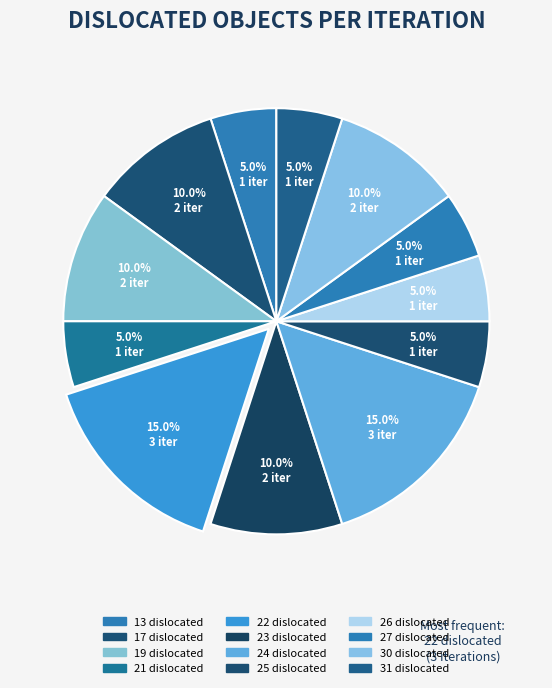

How many slices are in this pie chart?

12